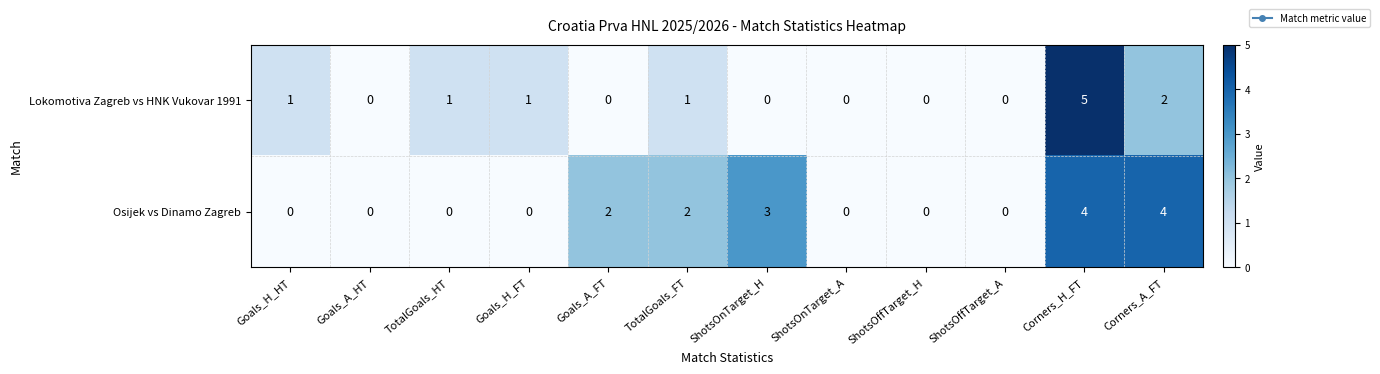

How many distinct data groups are displayed?

2